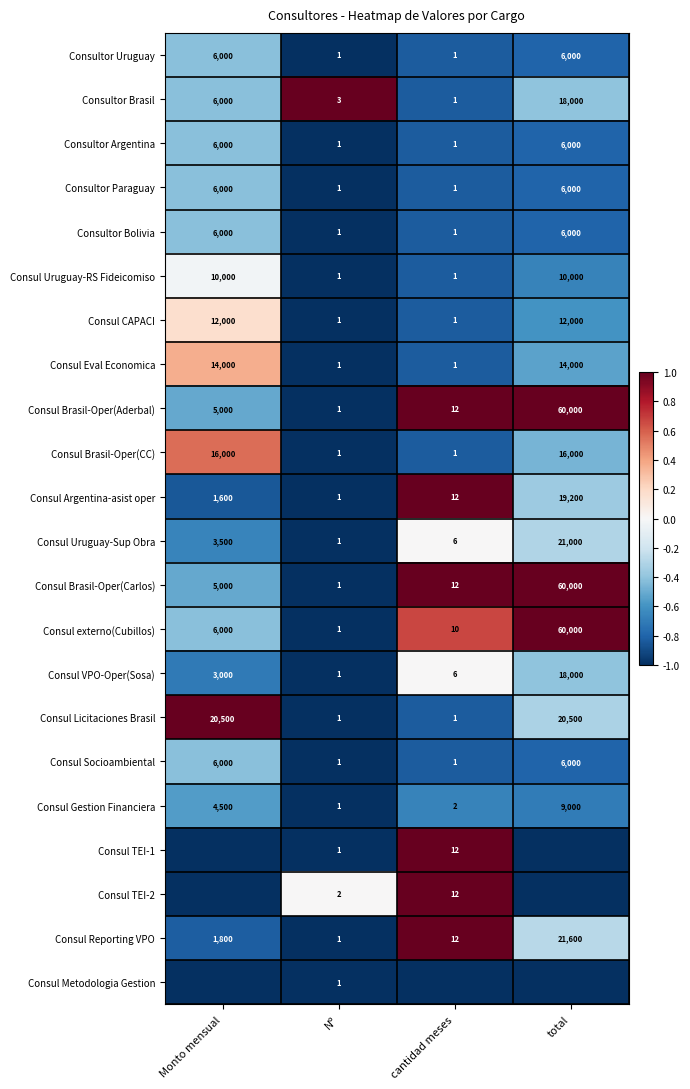

What is the difference between the maximum and minimum values in the Consul Argentina-asist oper series?

19199